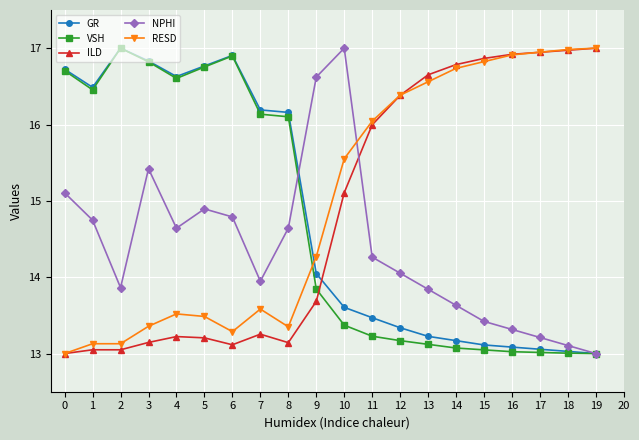

Between which two adjacent categories do RESD and GR first intersect?

8 and 9